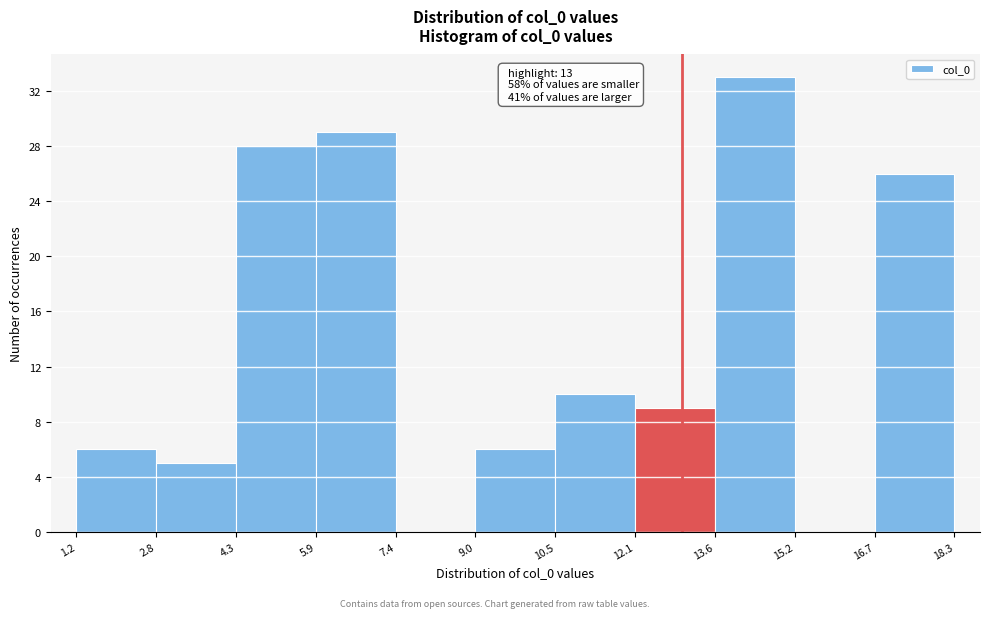

Over which range of the x-axis is the bar tallest?

13.6 to 15.2